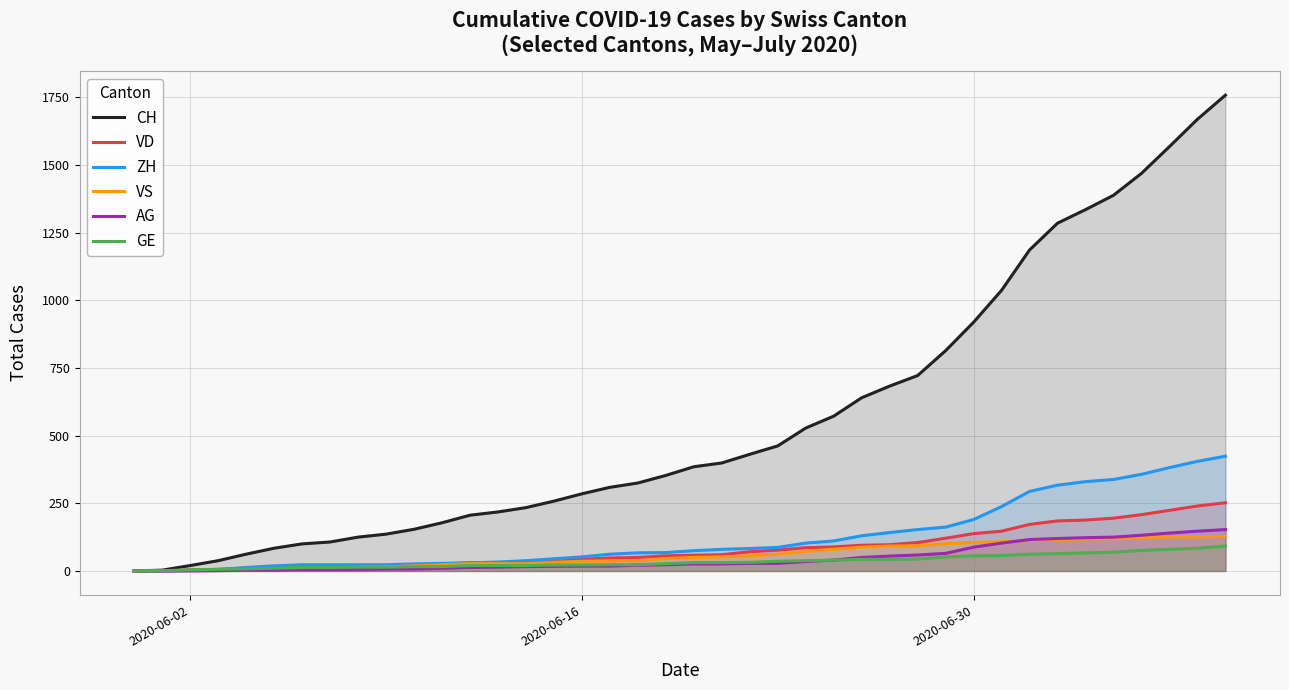

Which series has the largest range (max minus min)?

CH